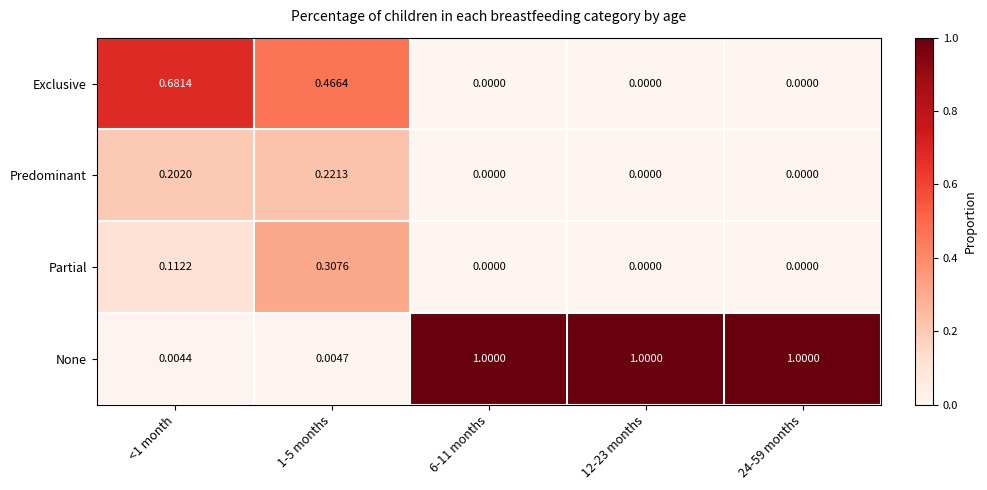

Rank the series by their maximum value, from highest to lowest.

None, Exclusive, Partial, Predominant